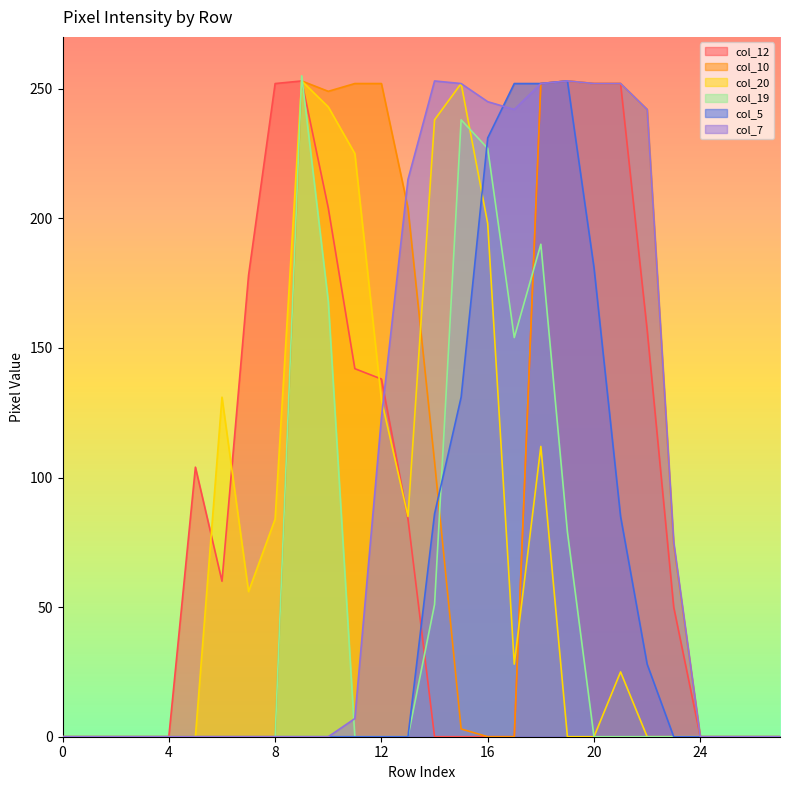

What is the sum of the col_7 values at 12 and 17?

365